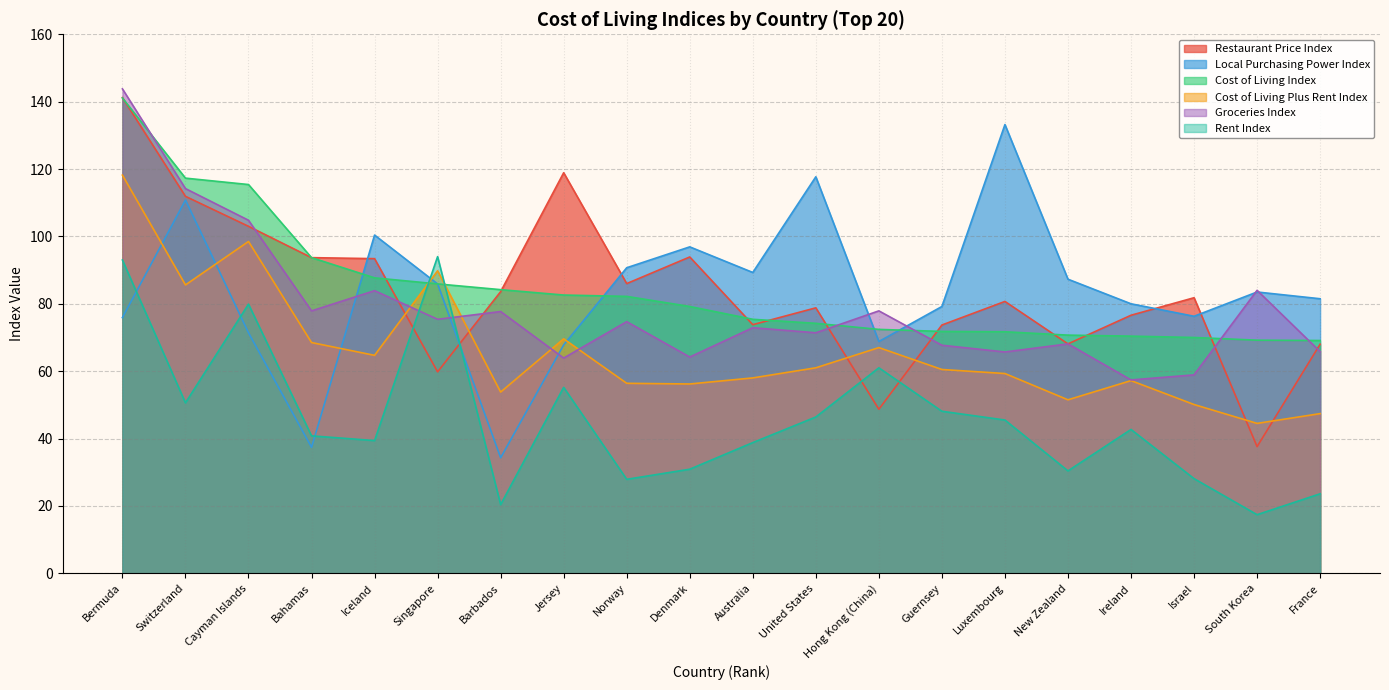

What is the difference between the highest and lowest values at Luxembourg?

87.7